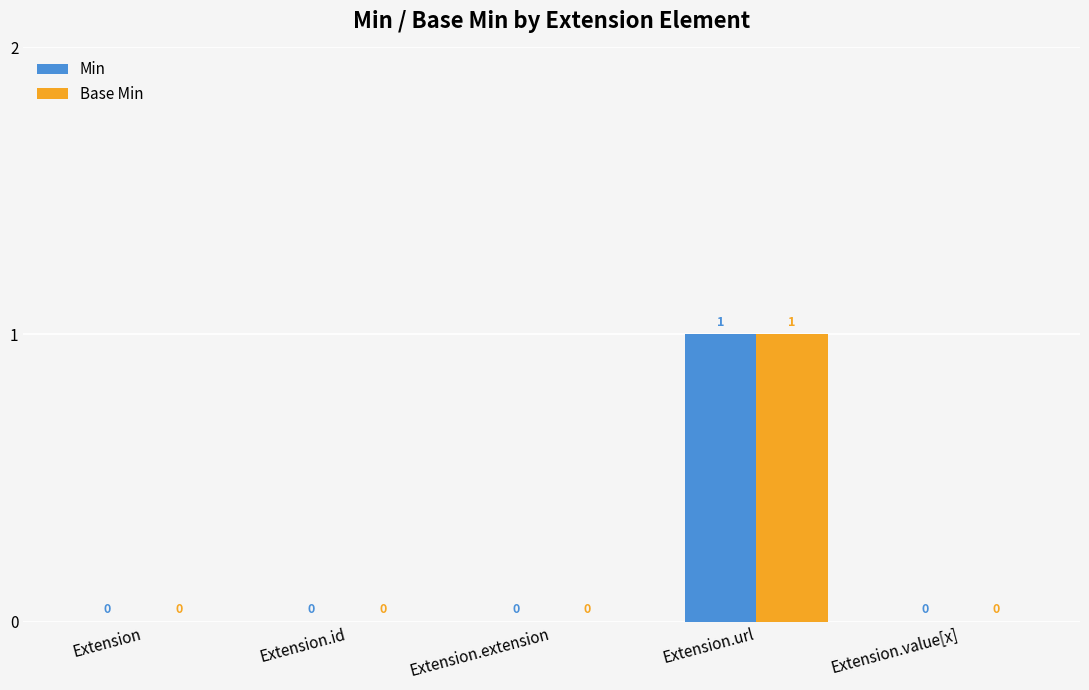

At which category is the sum across all series the highest?

Extension.url